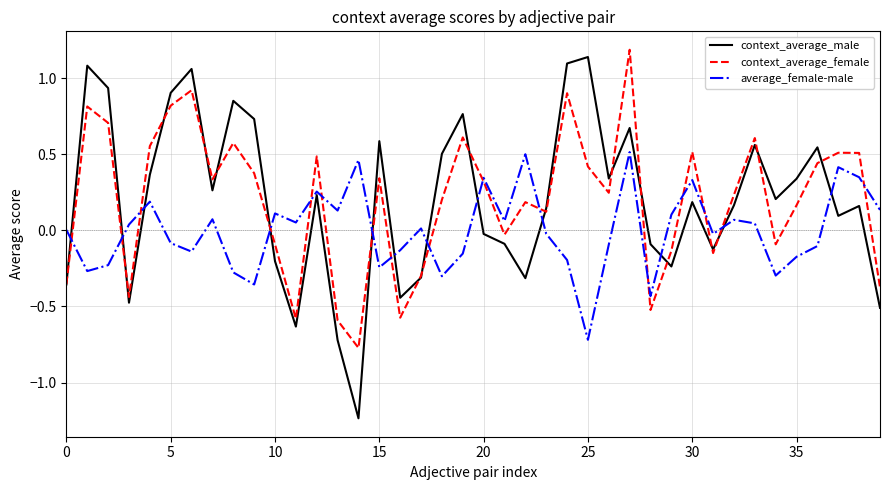

What is the greatest value displayed?

1.2